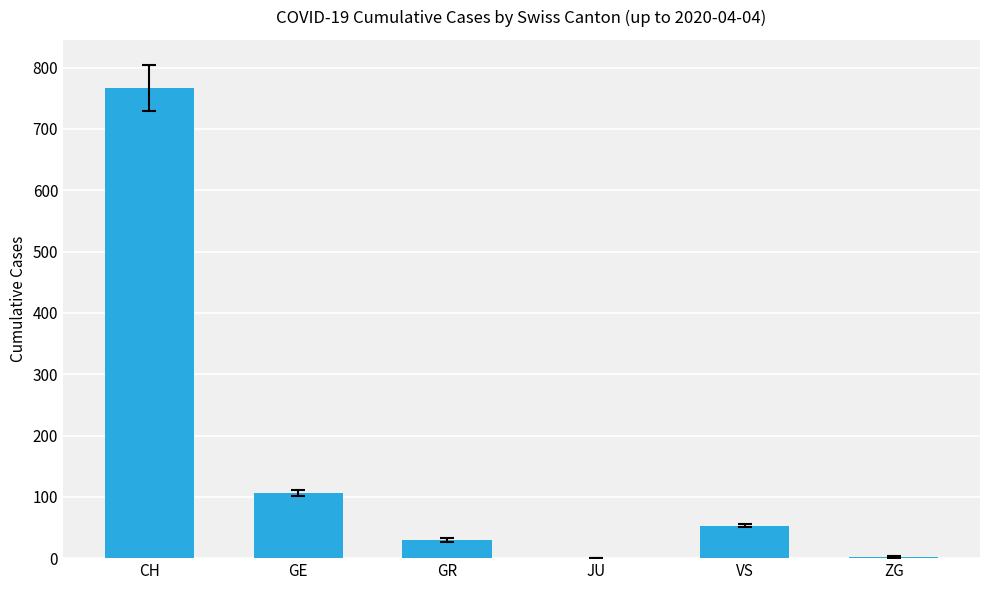

Which label corresponds to the largest value in the chart?

CH